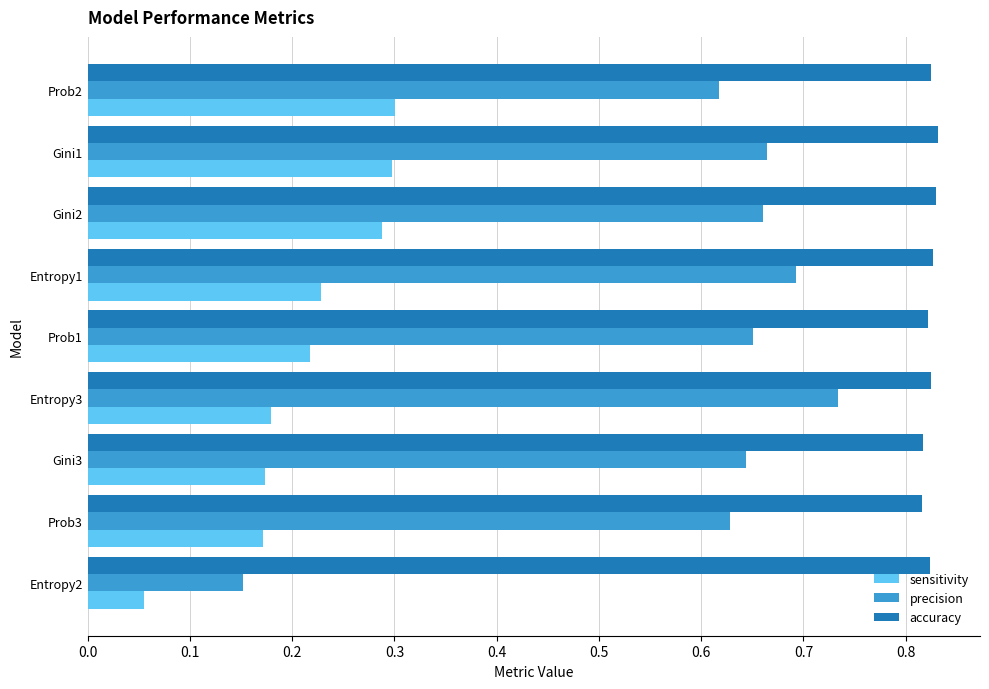

Which series has the largest range (max minus min)?

precision